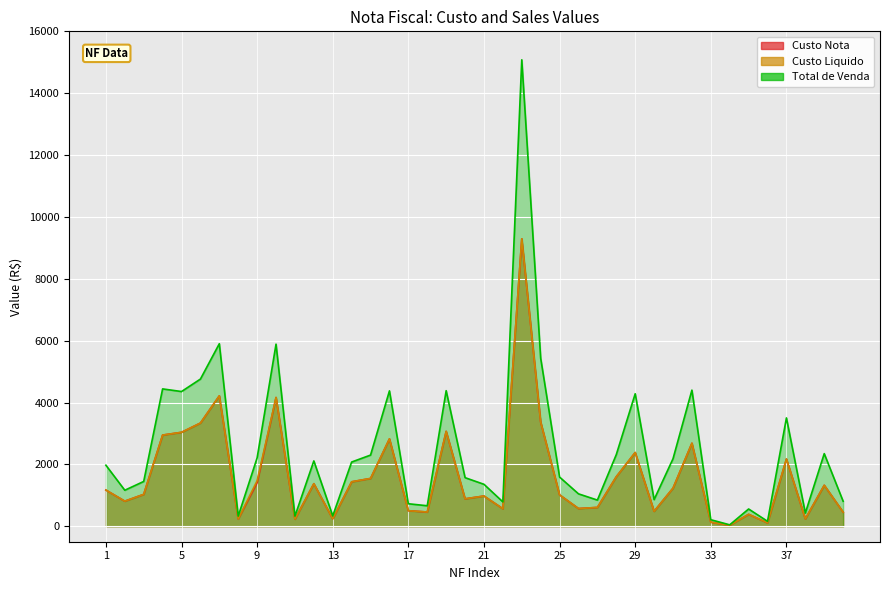

Rank the categories by Custo Nota value from lowest to highest.

34, 36, 33, 11, 8, 38, 13, 35, 40, 18, 30, 17, 22, 26, 27, 2, 20, 21, 25, 3, 1, 31, 39, 12, 9, 14, 15, 28, 37, 29, 32, 16, 4, 5, 19, 6, 24, 10, 7, 23